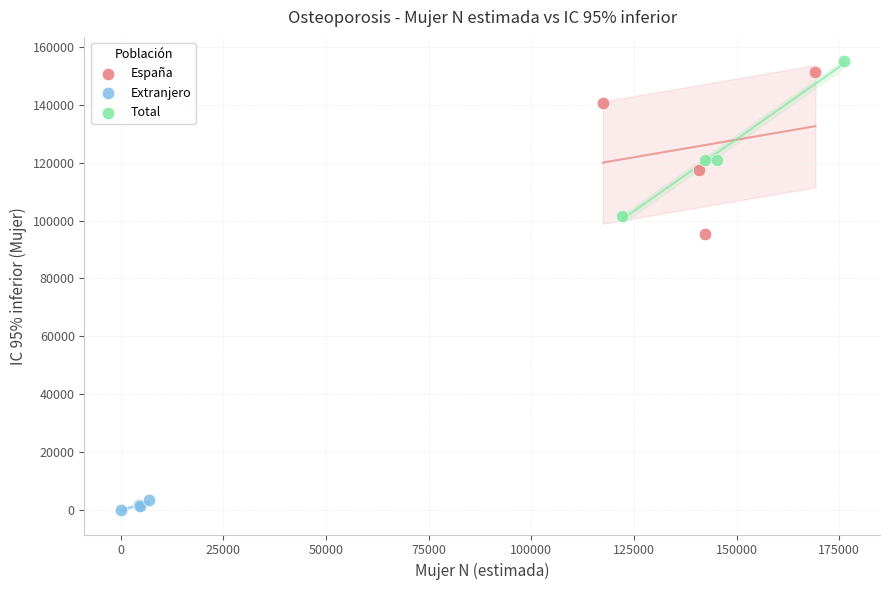

Which series contains the lowest Y value?

Extranjero